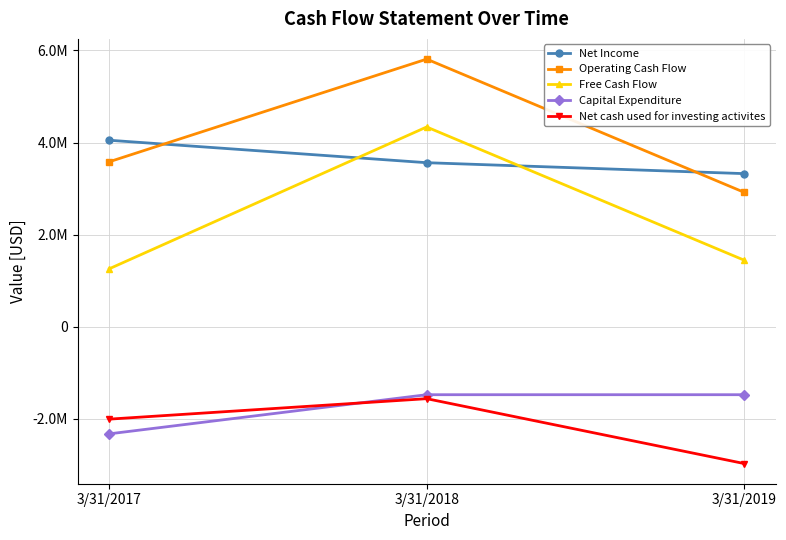

What is the sum of the Free Cash Flow values at 3/31/2018 and 3/31/2017?

5598000